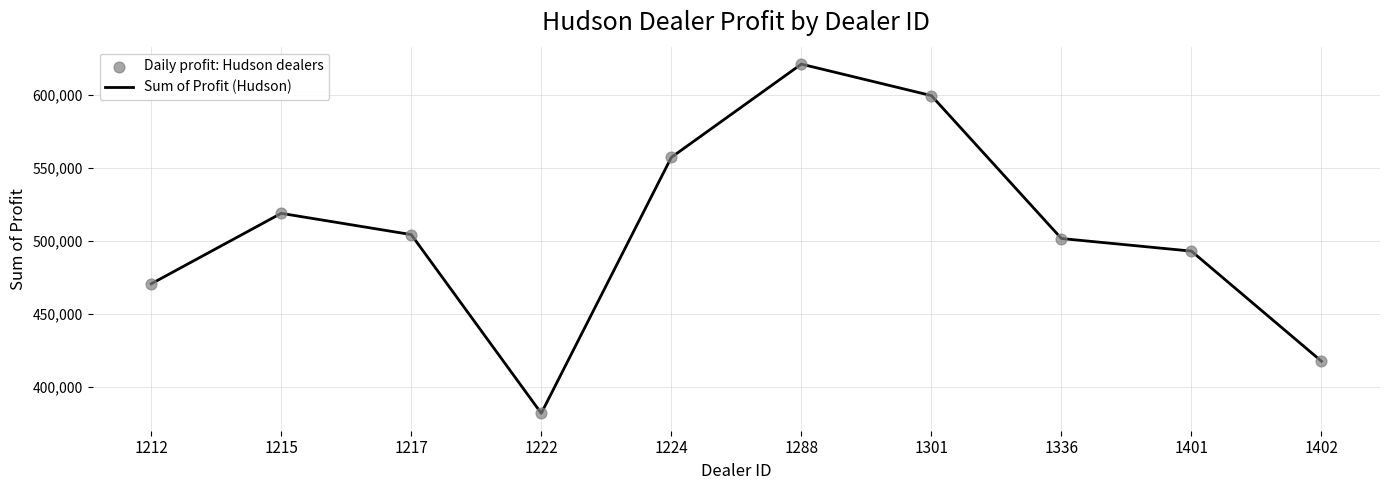

Which has a higher value, 1215 or 1288?

1288